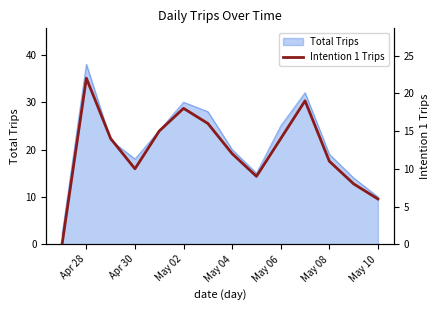

Is it true that Total Trips equals 10 at May 10?

True